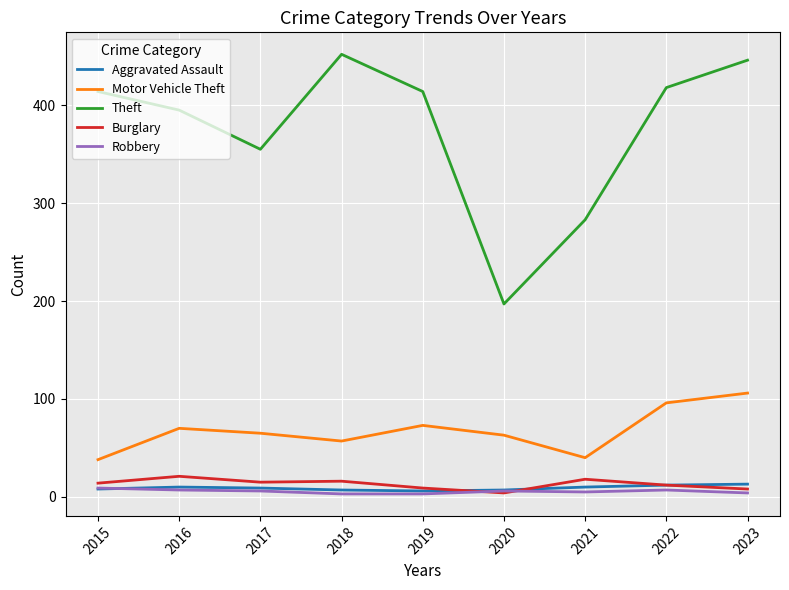

Which series has the largest range (max minus min)?

Theft